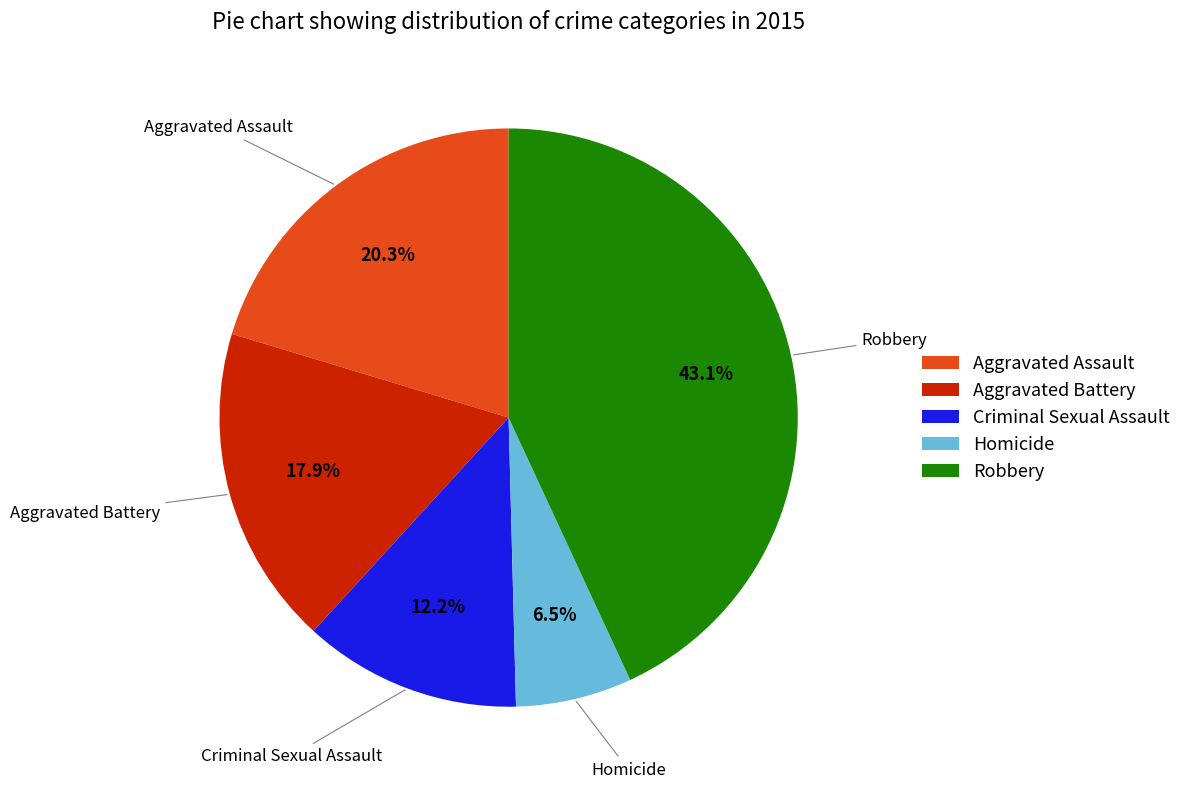

What is the ratio of the value at Criminal Sexual Assault to the value at Aggravated Assault?

0.6